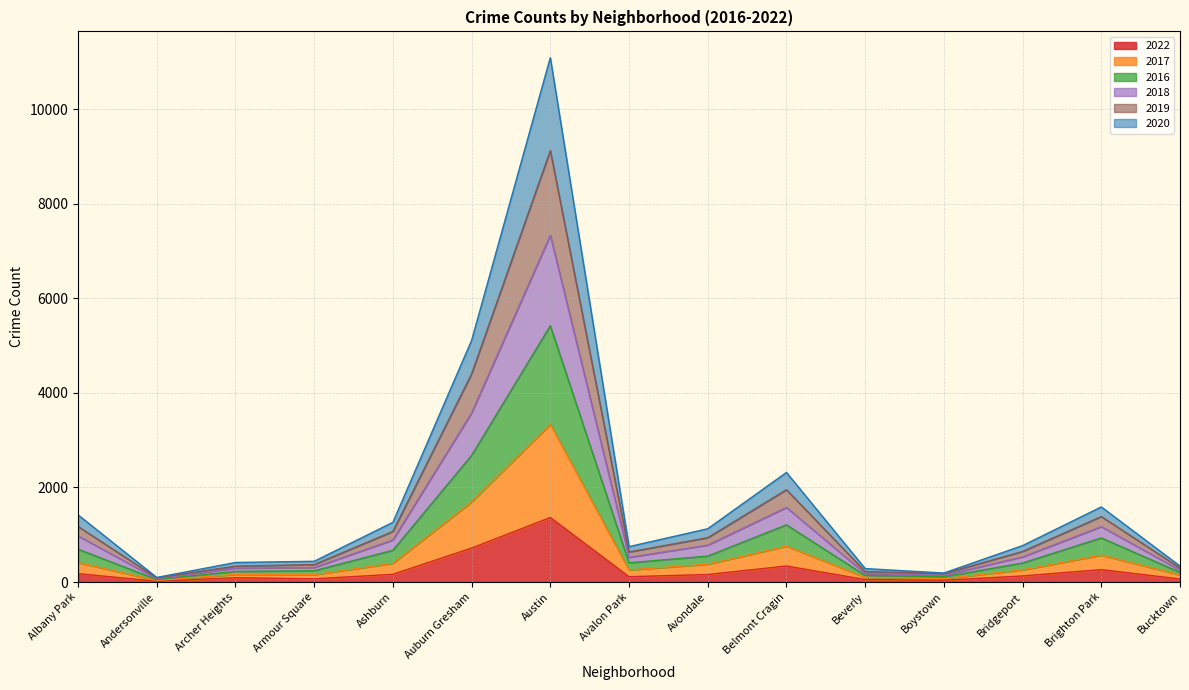

The value of 2017 at Andersonville is 48. True or false?

False